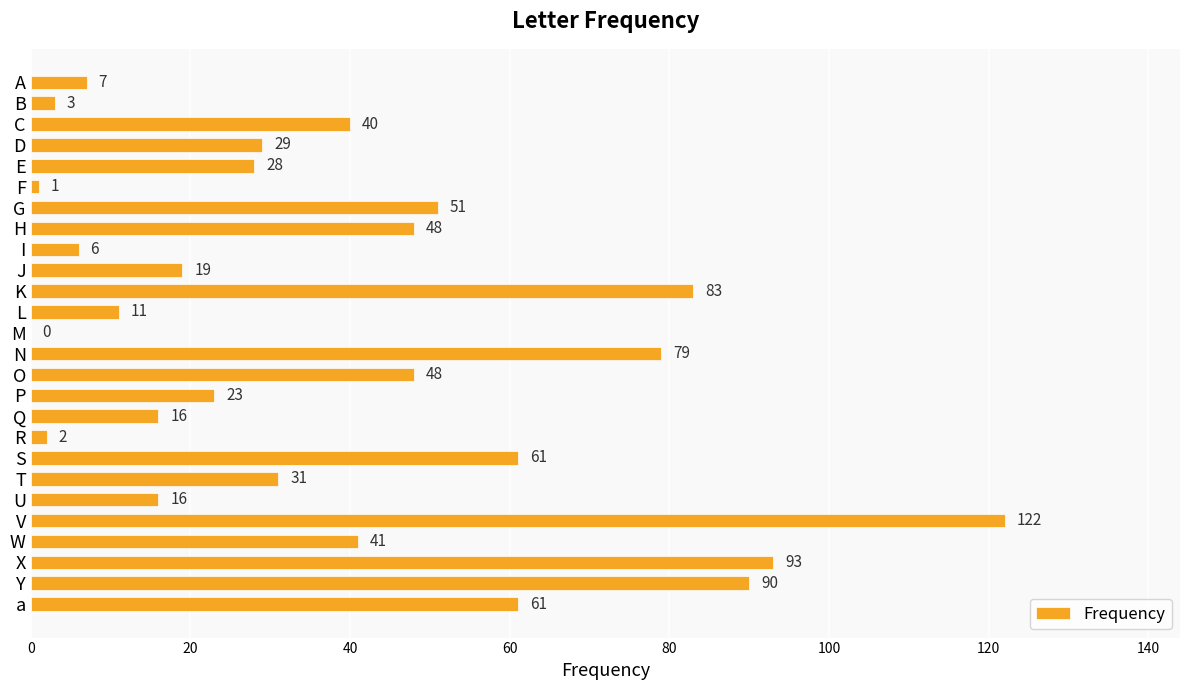

What value does the data have at L, to the nearest 10?

10